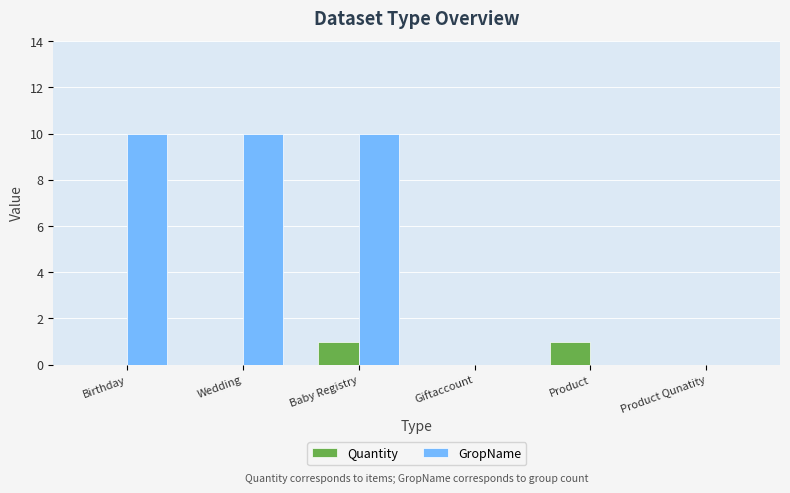

How many distinct data groups are displayed?

2